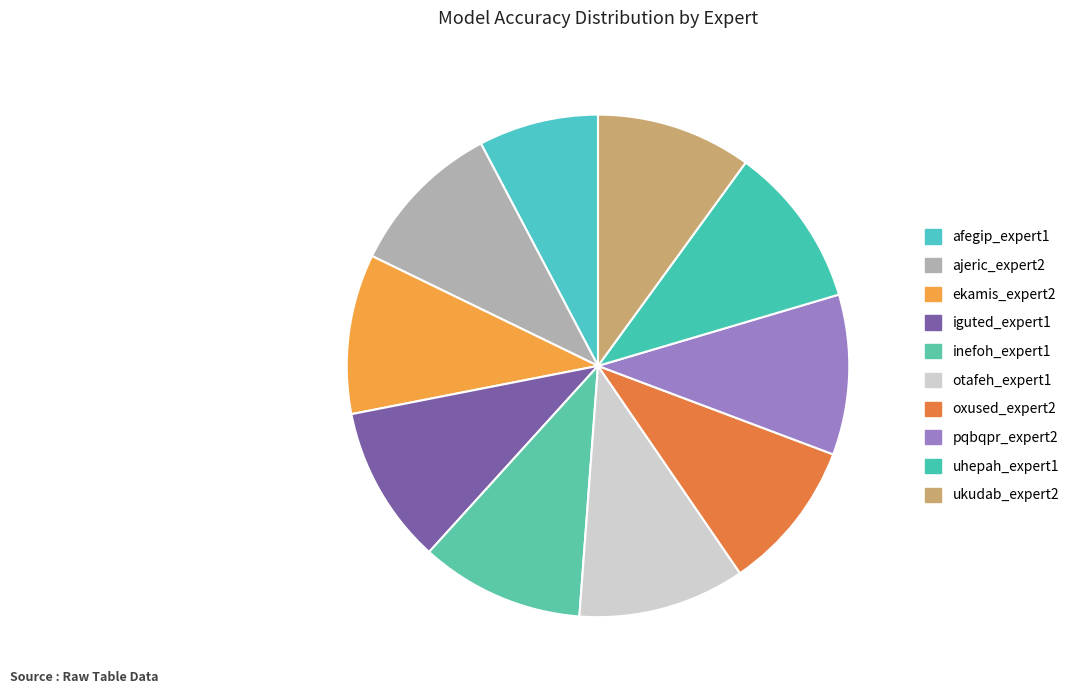

Which category has the smallest portion of the pie?

afegip_expert1